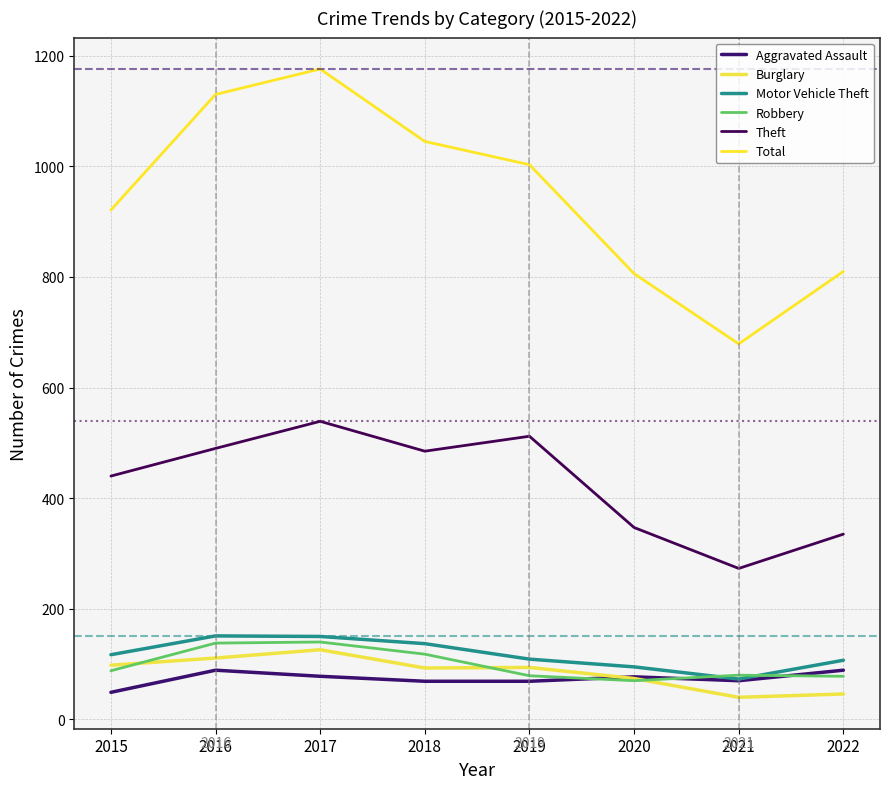

How many distinct data groups are displayed?

6